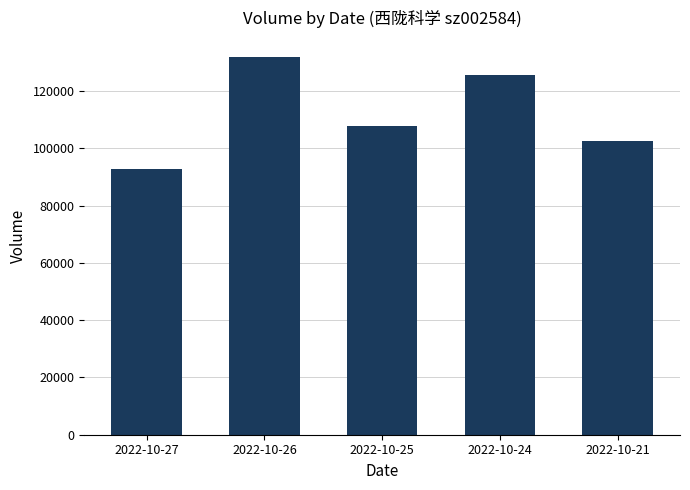

Approximately how many times larger is the value at 2022-10-24 compared to 2022-10-21?

1.2